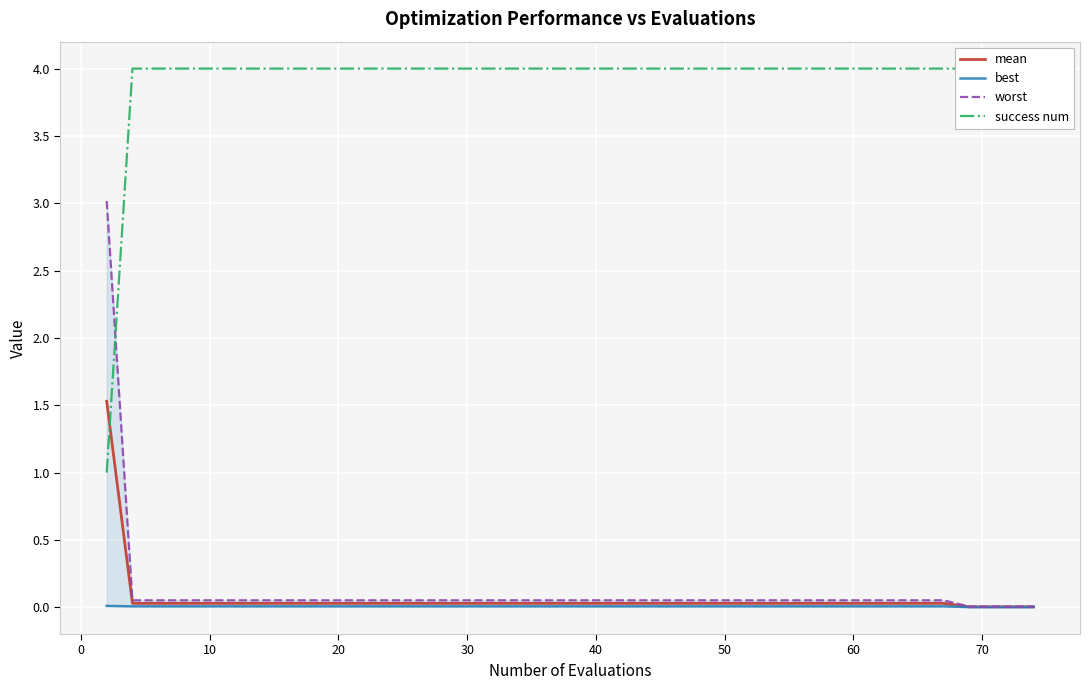

What is the maximum value for mean?

1.5